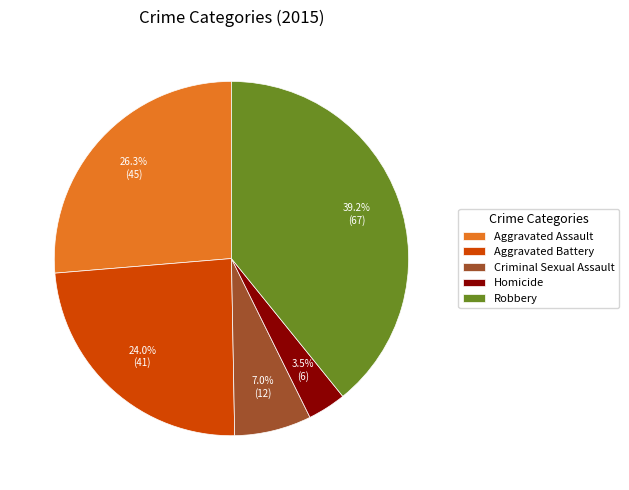

Does Aggravated Battery represent more than half of the total?

No